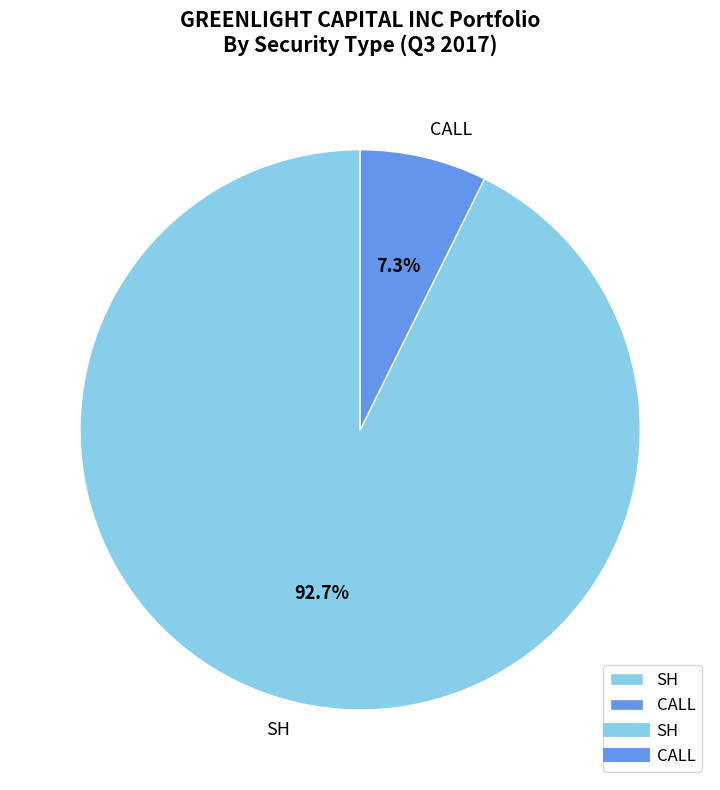

Which slice is the smallest?

CALL